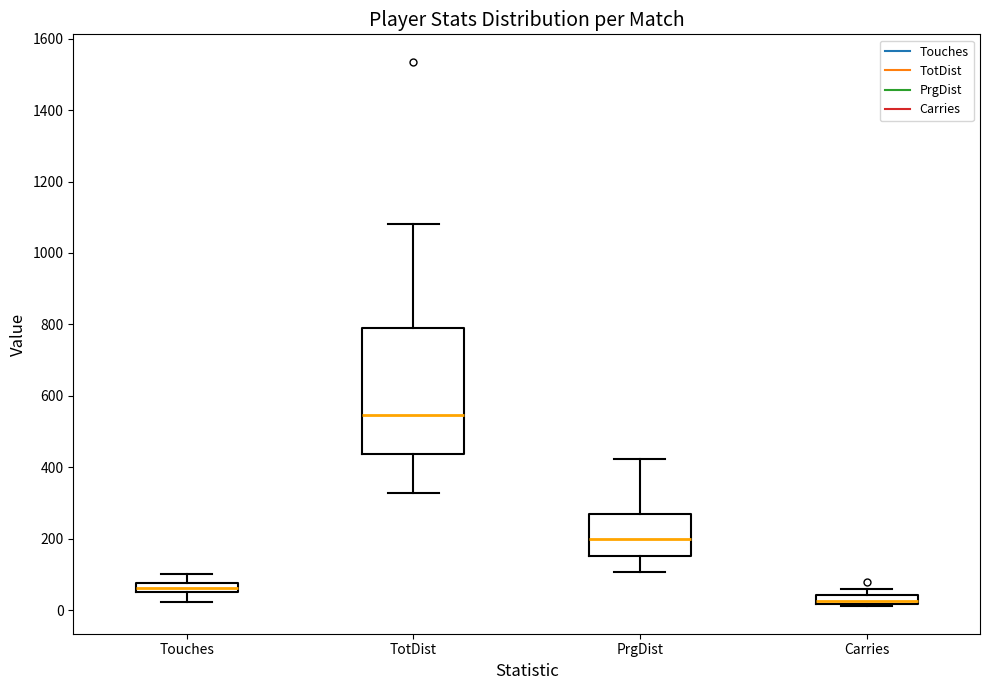

Comparing the boxes themselves (not the whiskers), which one is the tallest?

TotDist